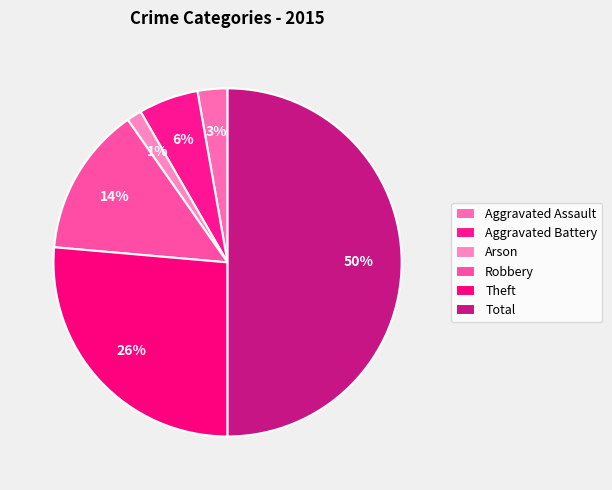

To the nearest percent, what is the difference between the largest and smallest slice percentages?

49%